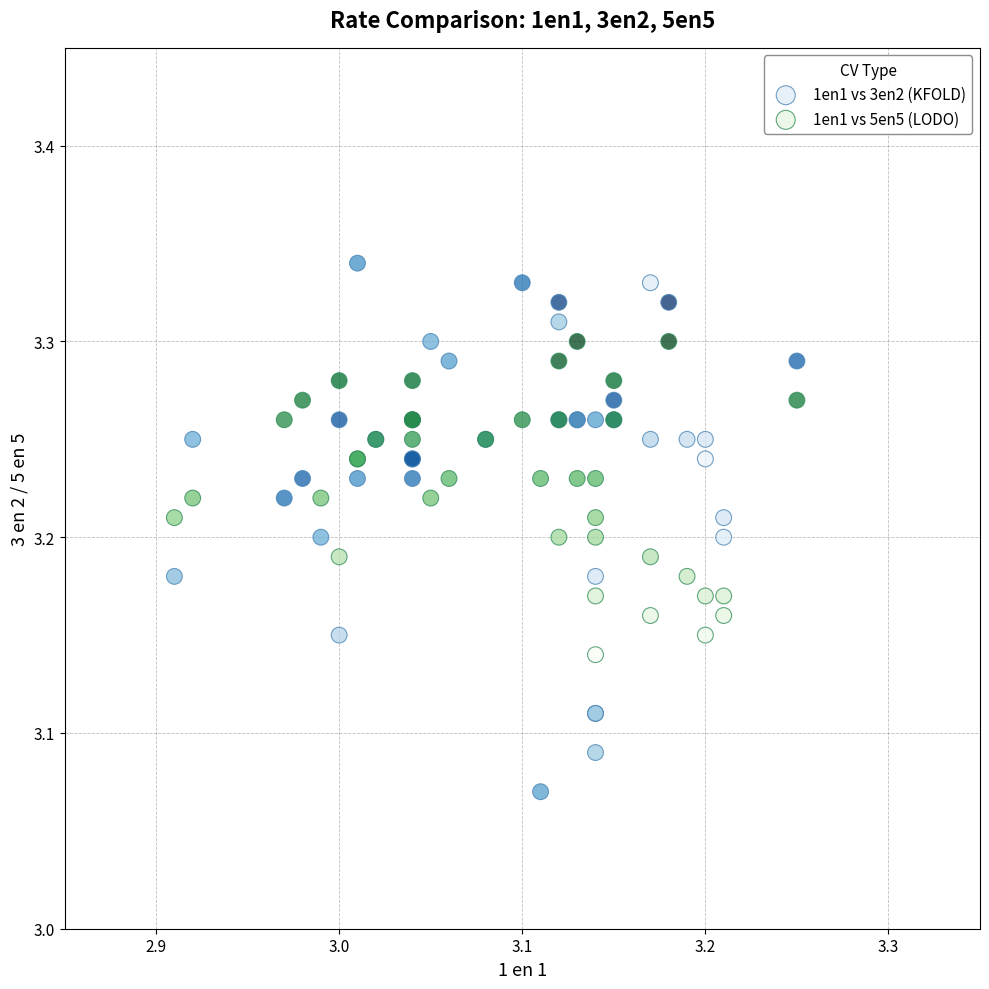

Which series has the widest spread of Y values?

1en1 vs 3en2 (KFOLD)